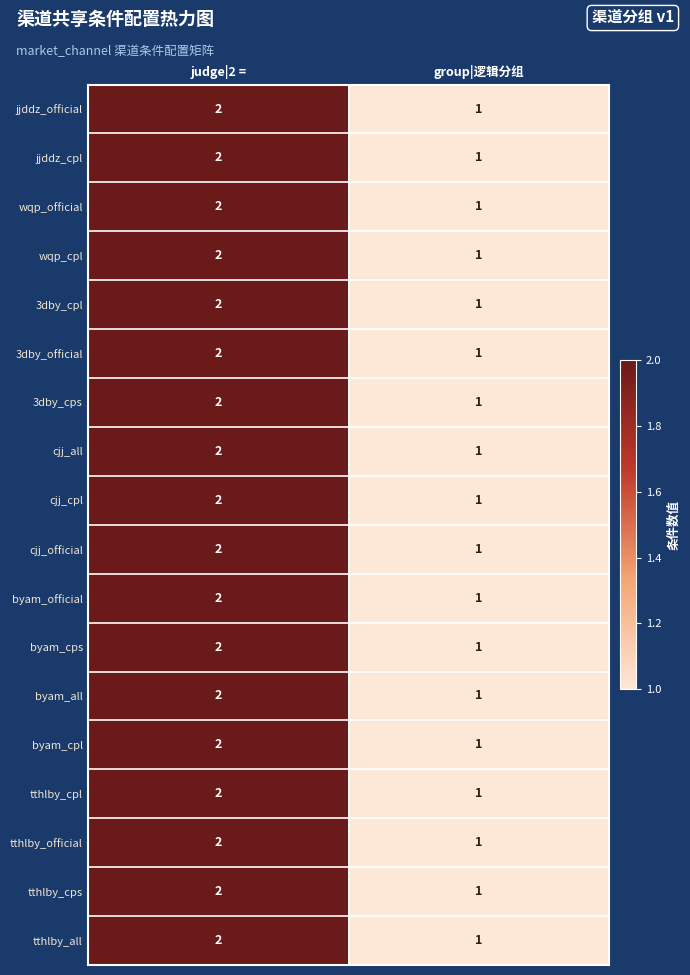

At which category is the sum across all series the highest?

judge|2 =